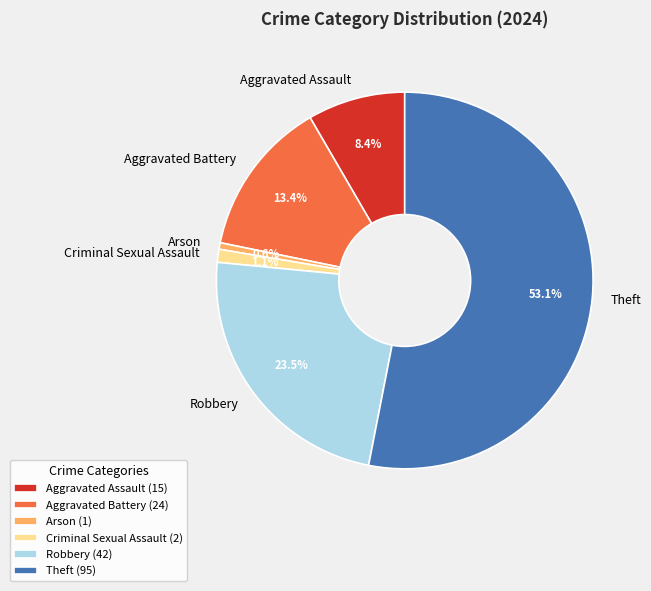

What is the largest slice in the pie chart?

Theft